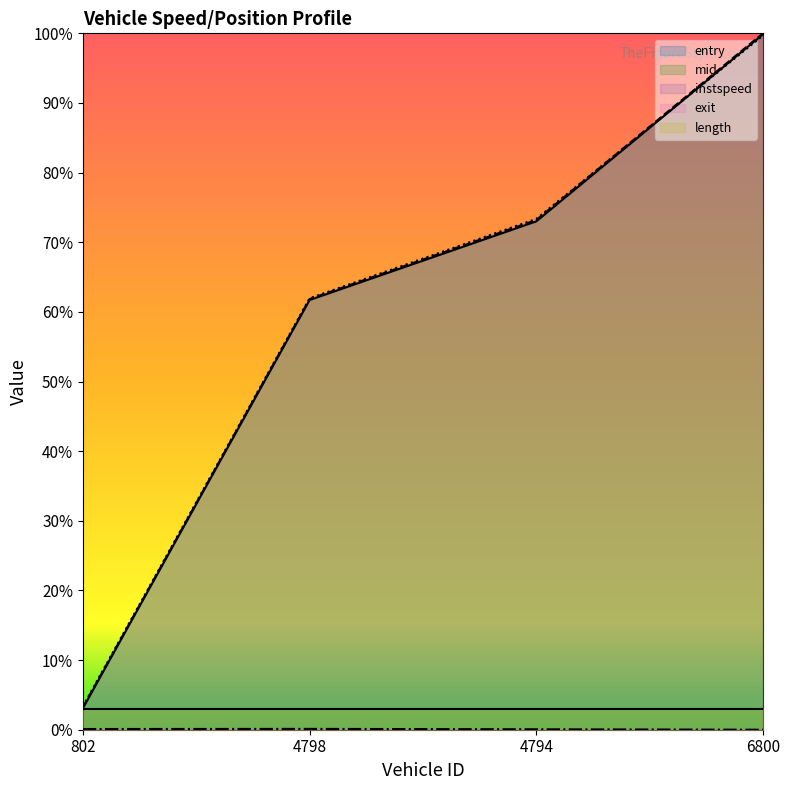

List the labels in order of mid value, smallest first.

802, 4798, 4794, 6800